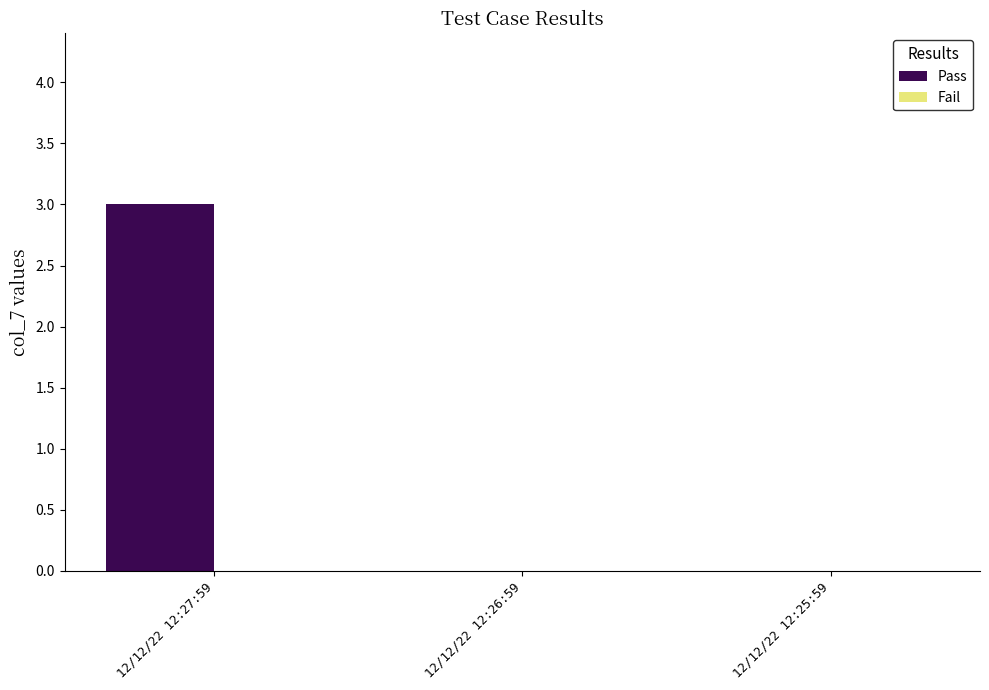

What is the greatest value displayed?

3